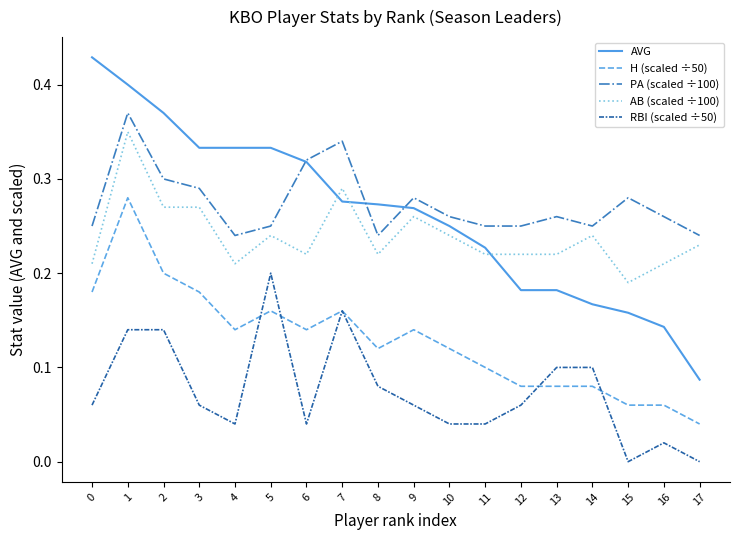

True or false: PA (scaled ÷100) and H (scaled ÷50) cross at least once.

False